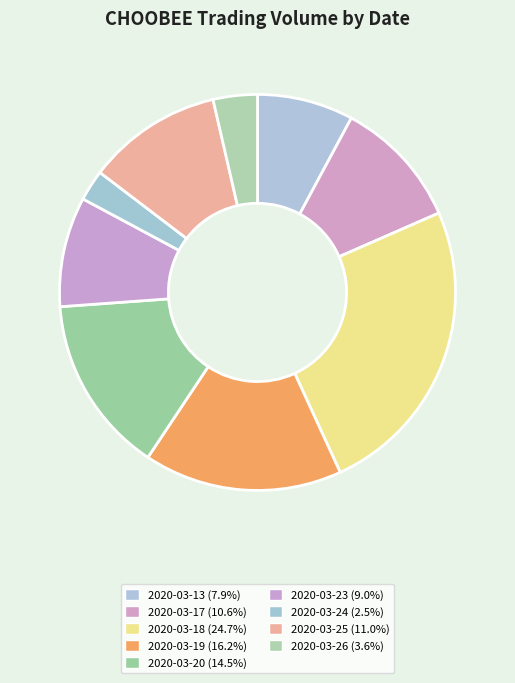

Combined, do 2020-03-25 and 2020-03-24 account for over 50%?

No